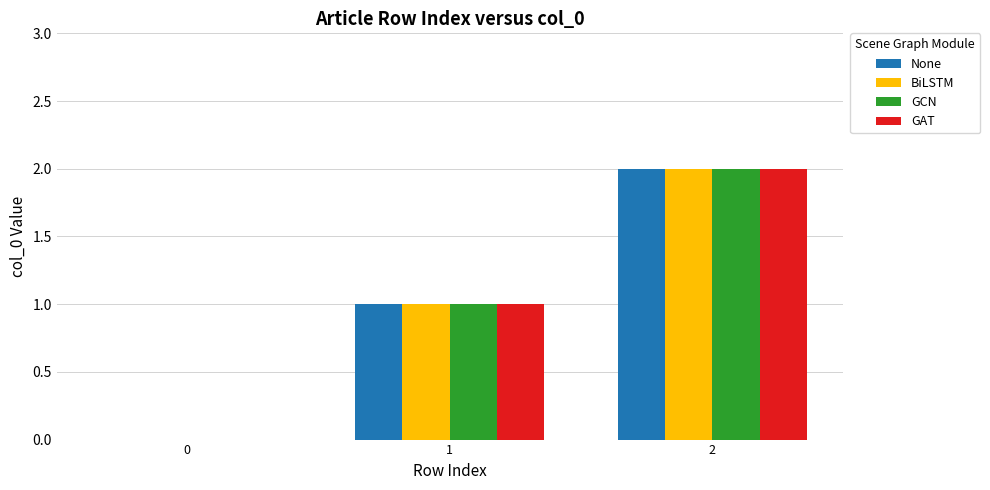

At which label is BiLSTM closest to 1?

1